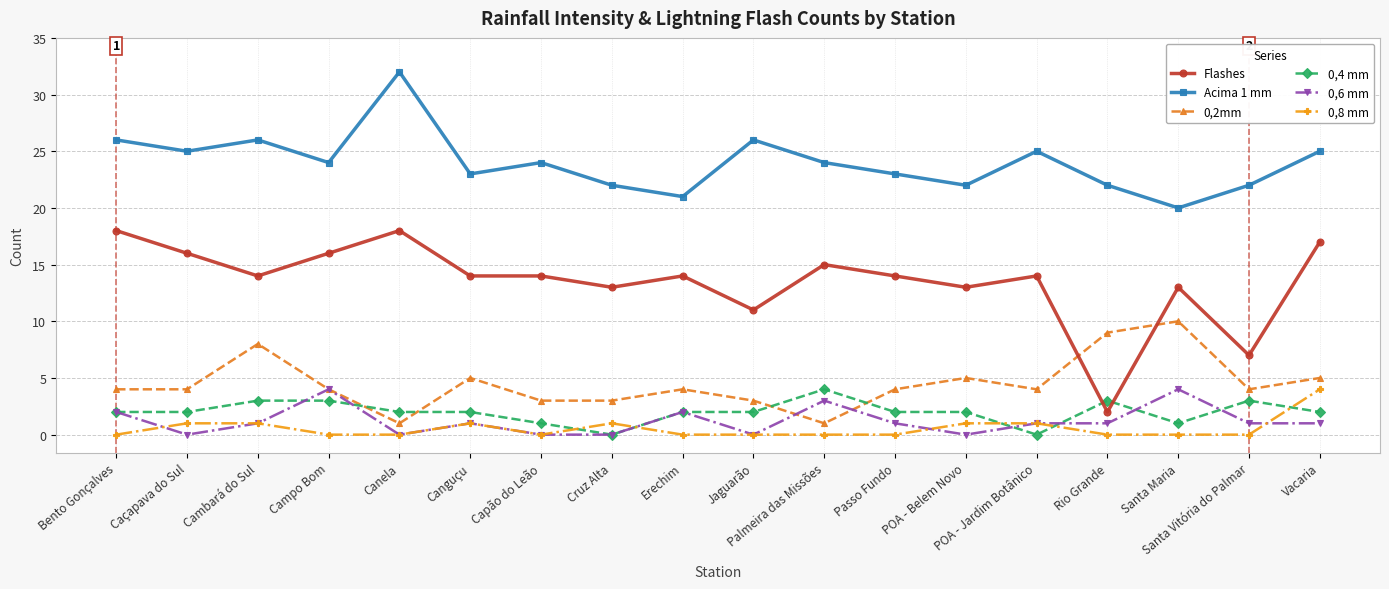

Between POA - Belem Novo and Santa Maria, which series saw the biggest shift?

0,2mm